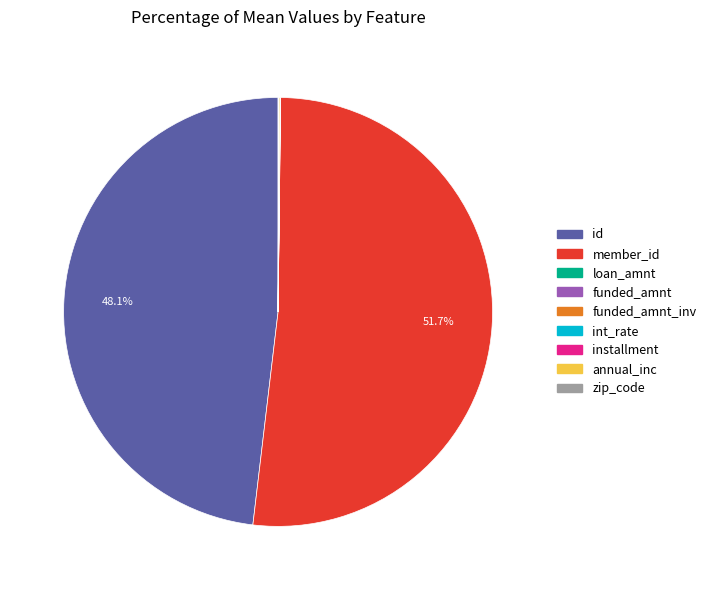

Is there any slice that represents more than half of the pie?

Yes